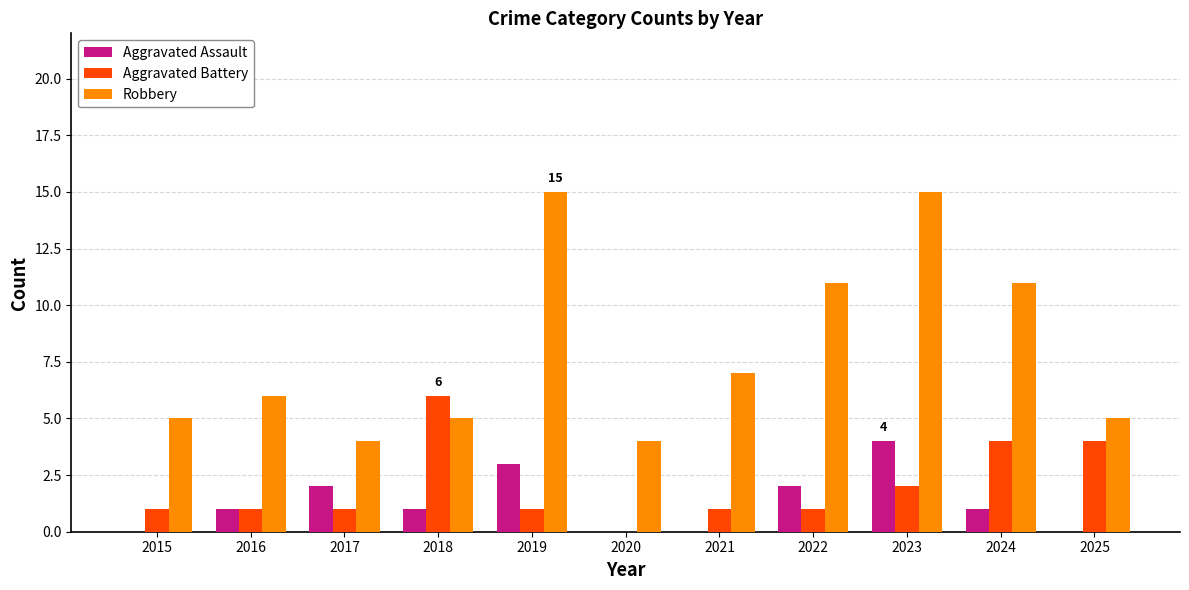

Reading left to right, extract all data points from this chart.

Aggravated Assault: 0	1	2	1	3	0	0	2	4	1	0
Aggravated Battery: 1	1	1	6	1	0	1	1	2	4	4
Robbery: 5	6	4	5	15	4	7	11	15	11	5